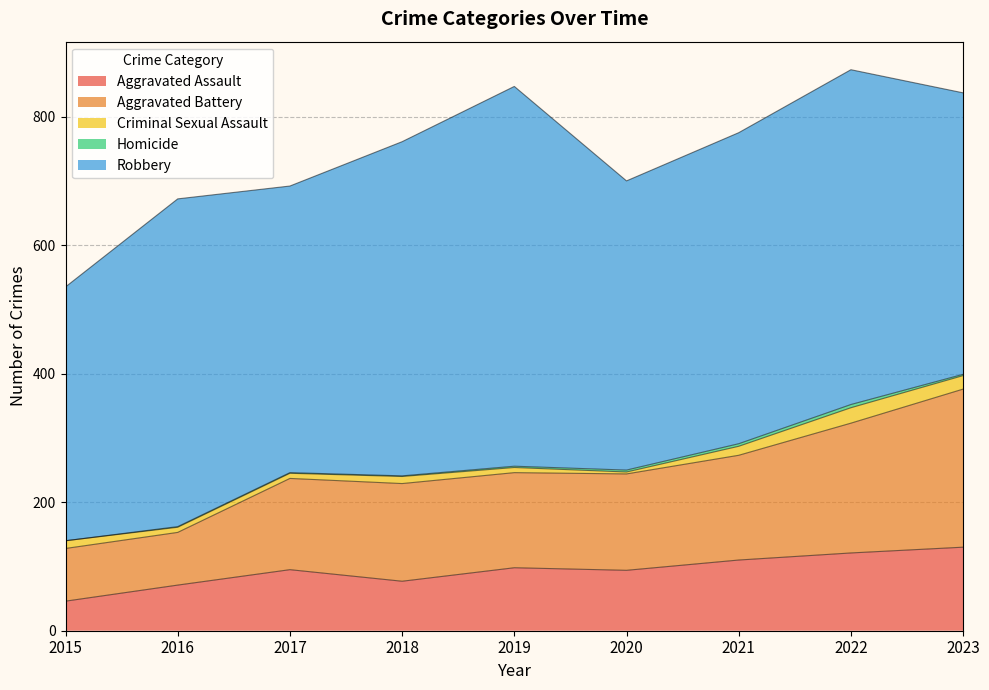

At 2020, list the series in order from largest to smallest.

Robbery, Aggravated Battery, Aggravated Assault, Criminal Sexual Assault, Homicide